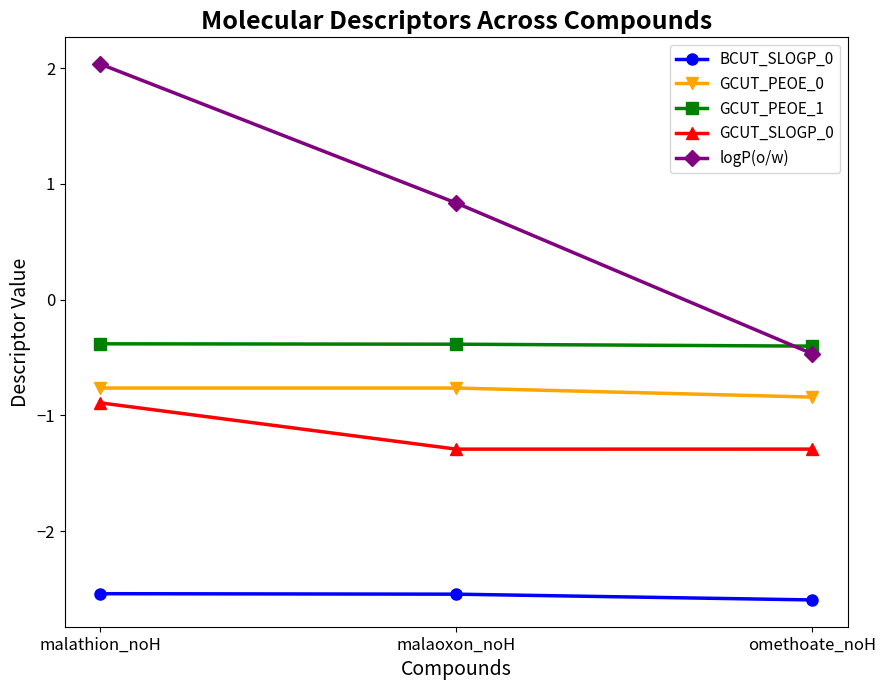

What are all the series names shown in the legend?

BCUT_SLOGP_0, GCUT_PEOE_0, GCUT_PEOE_1, GCUT_SLOGP_0, logP(o/w)